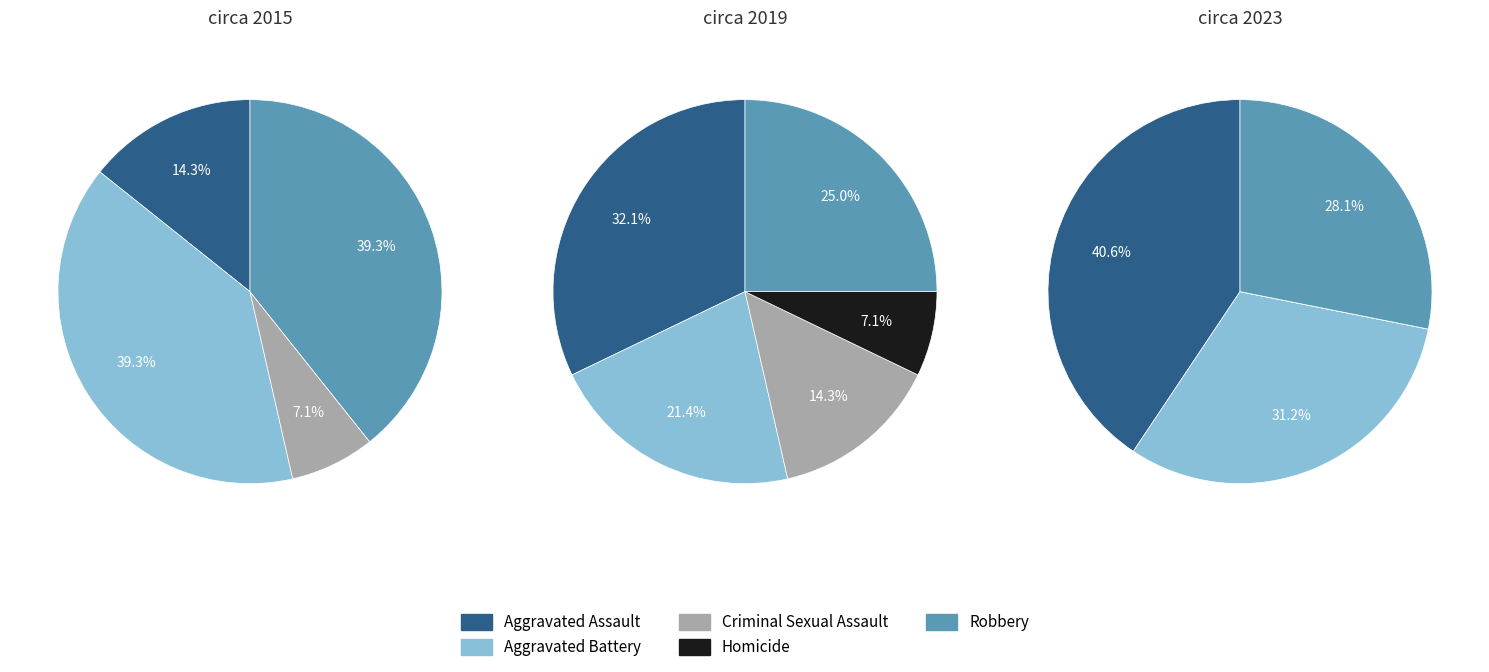

To the nearest percent, what portion does Aggravated Assault represent?

41%